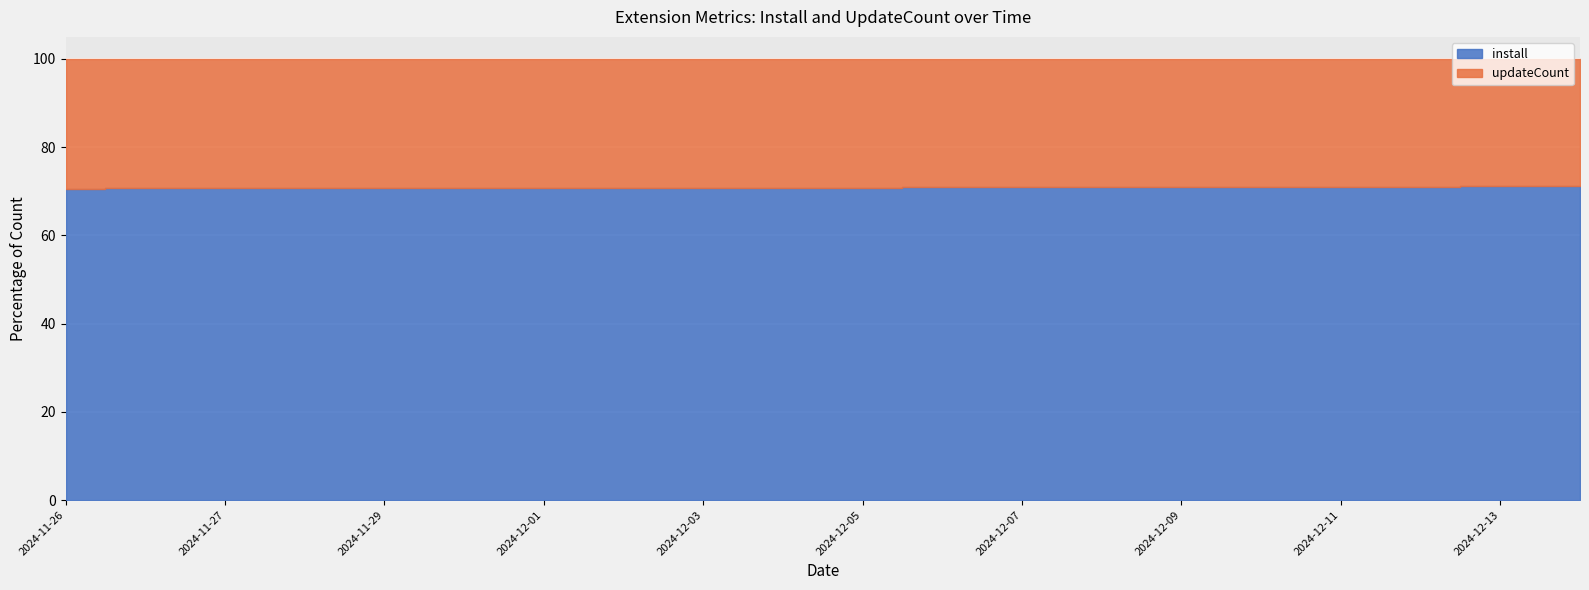

True or false: updateCount and install cross at least once.

False